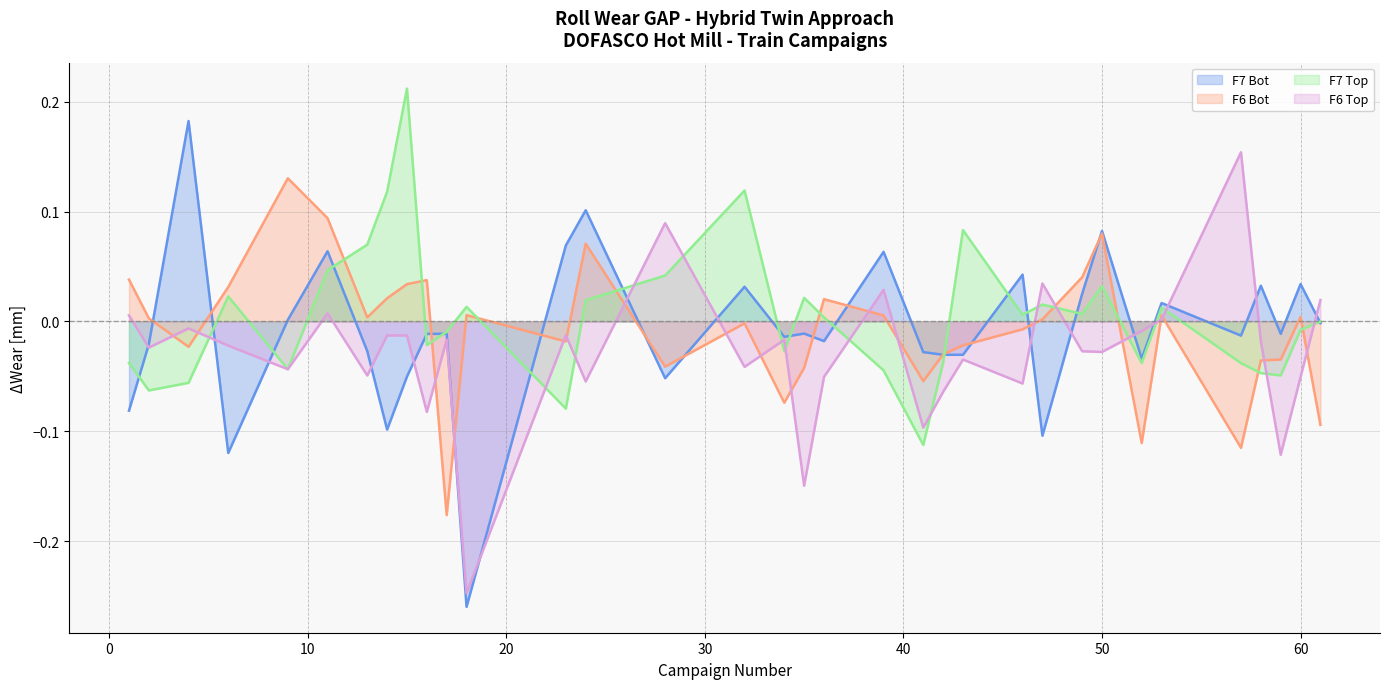

At 4, list the series in order from smallest to largest.

F7 Top, F6 Bot, F6 Top, F7 Bot